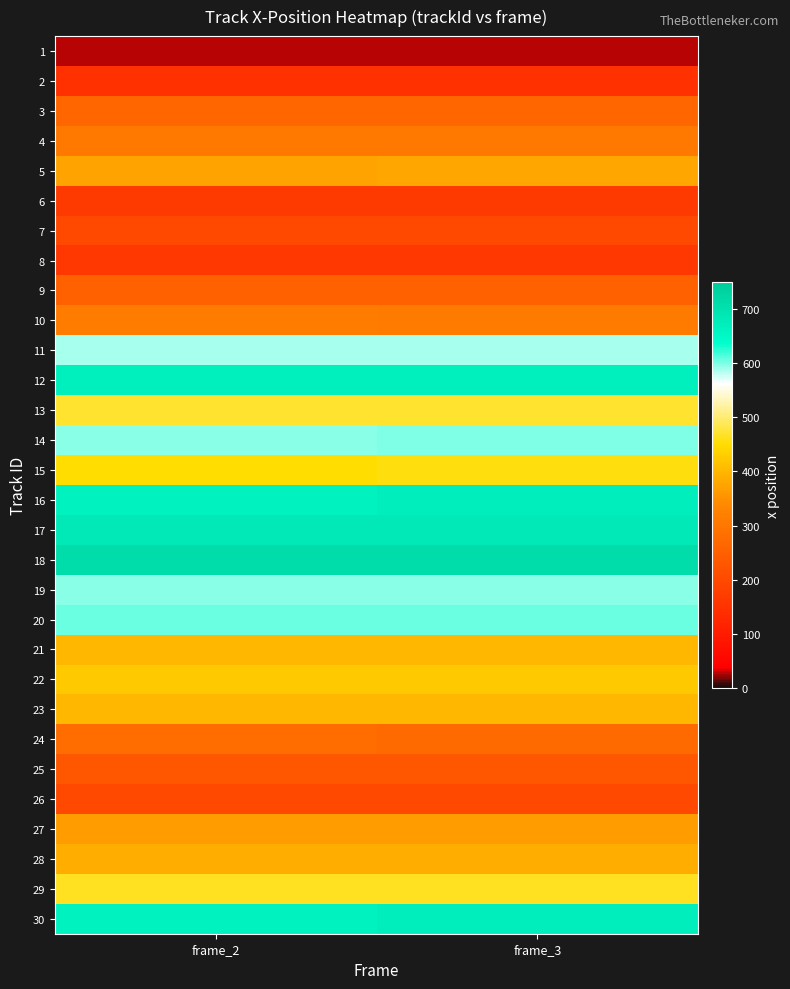

Between frame_2 and frame_3, which is larger?

frame_2